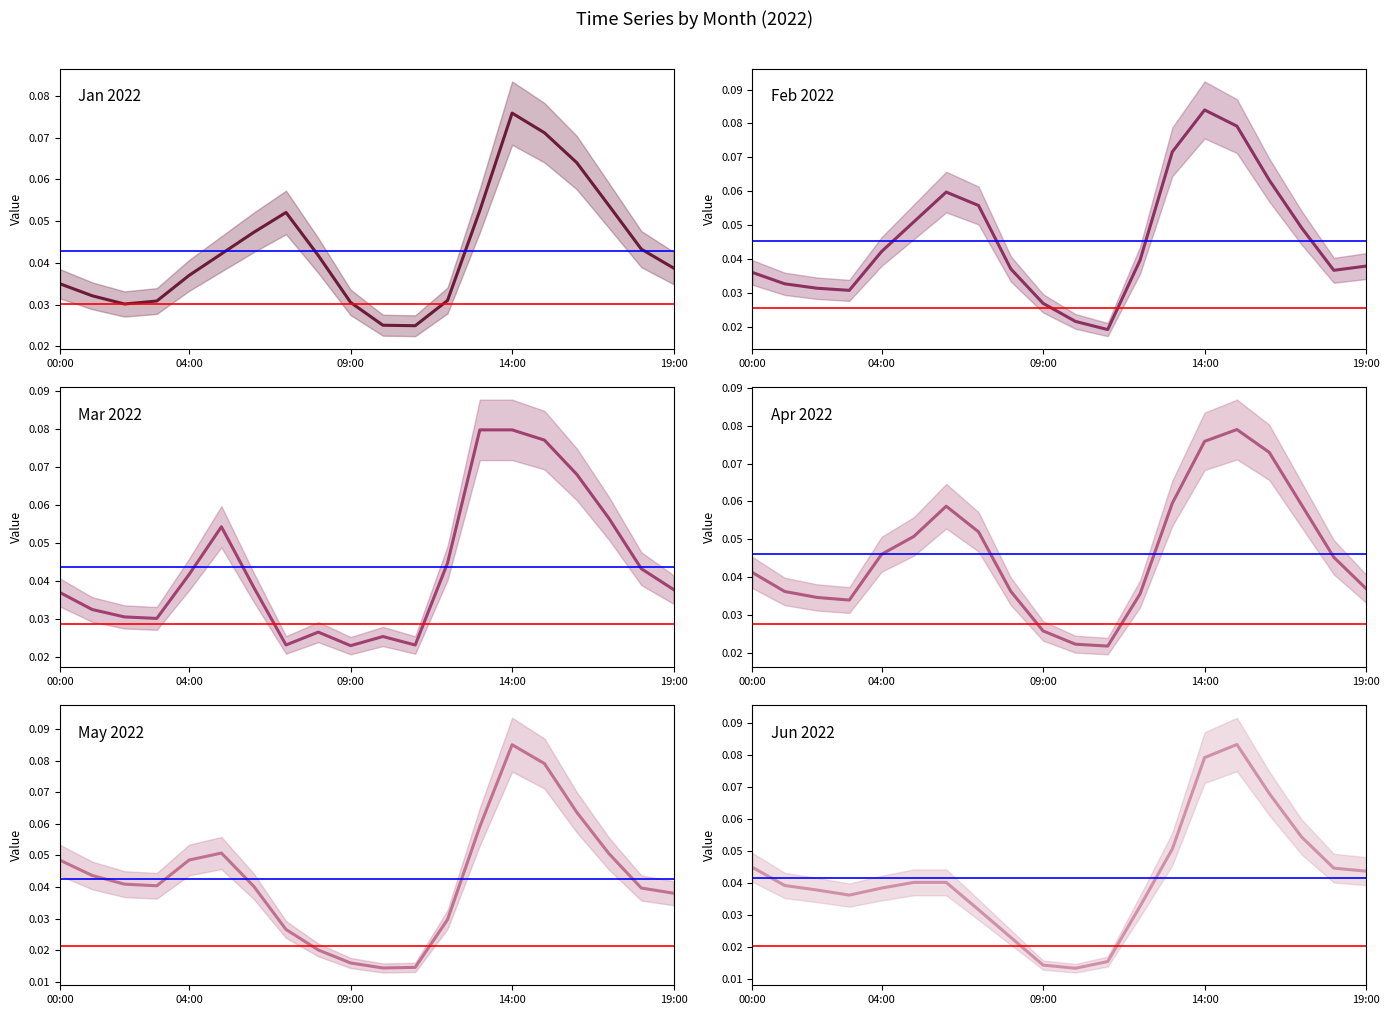

In 2022-02-01, how many points are higher than both neighbors (excluding endpoints)?

2